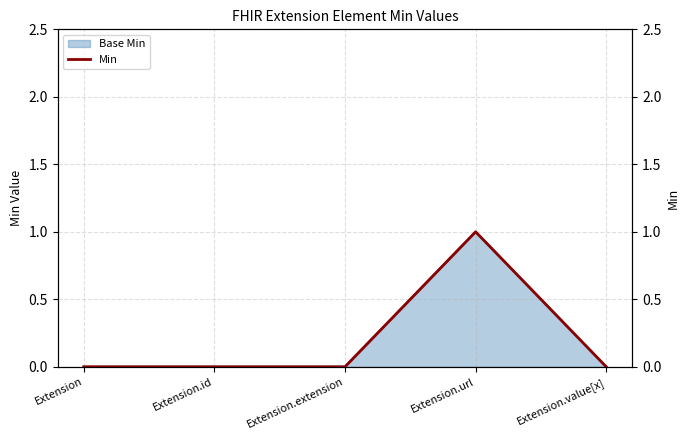

List the labels in order of value, largest first.

Extension.url, Extension, Extension.id, Extension.extension, Extension.value[x]